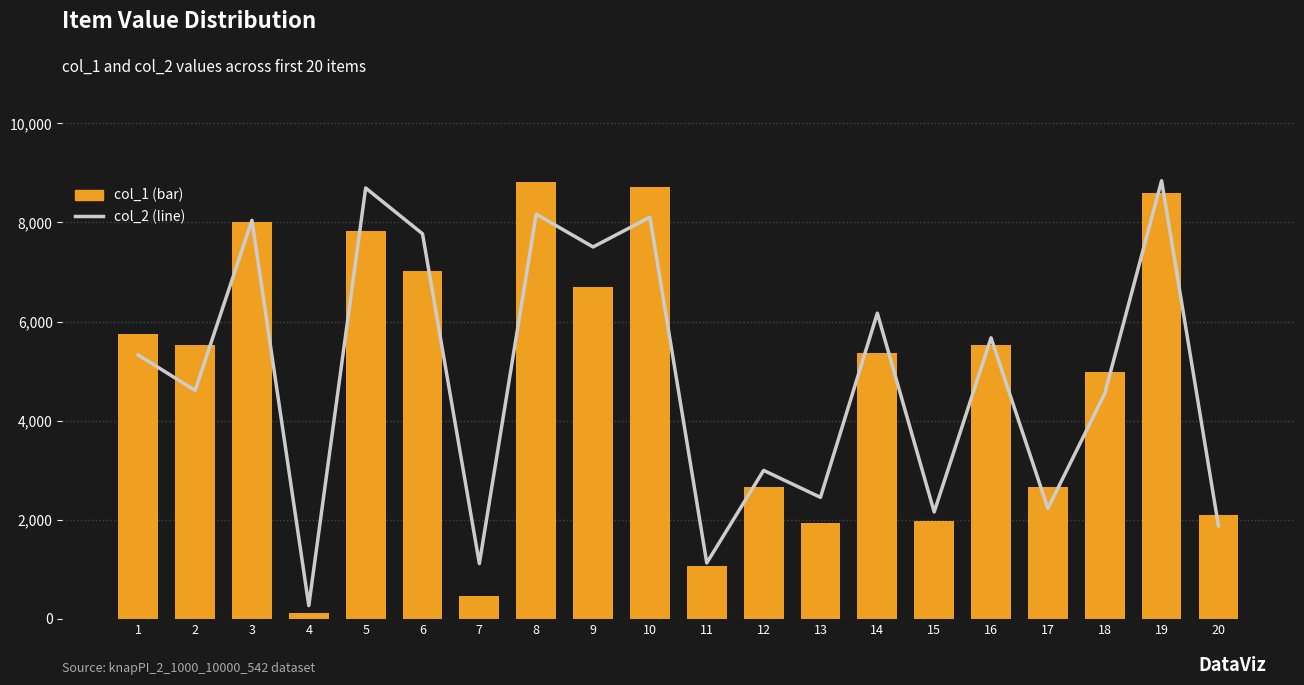

What is the value of the col_2 bar at the 13th from the left?

2454